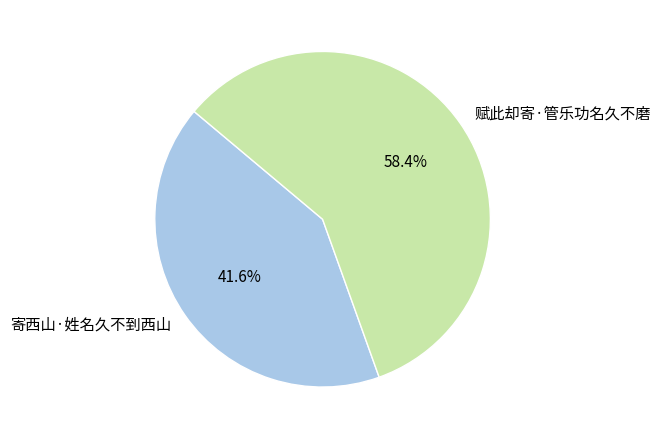

What percentage is the 赋此却寄·管乐功名久不磨 slice, to the nearest percent?

58%